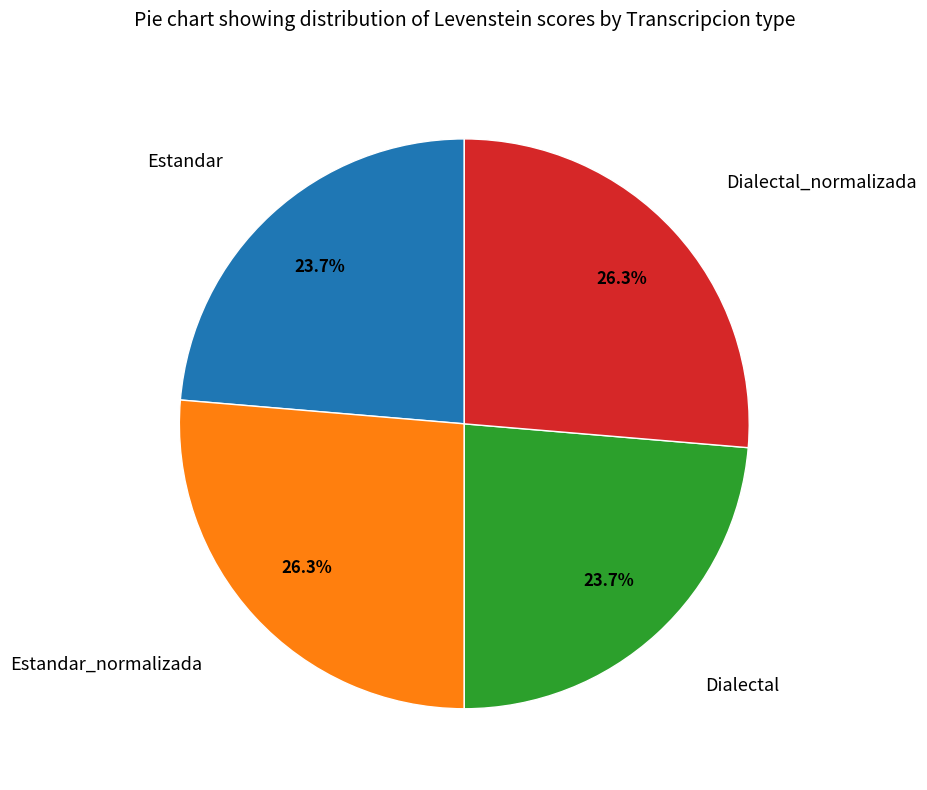

Is there a majority slice in this chart?

No